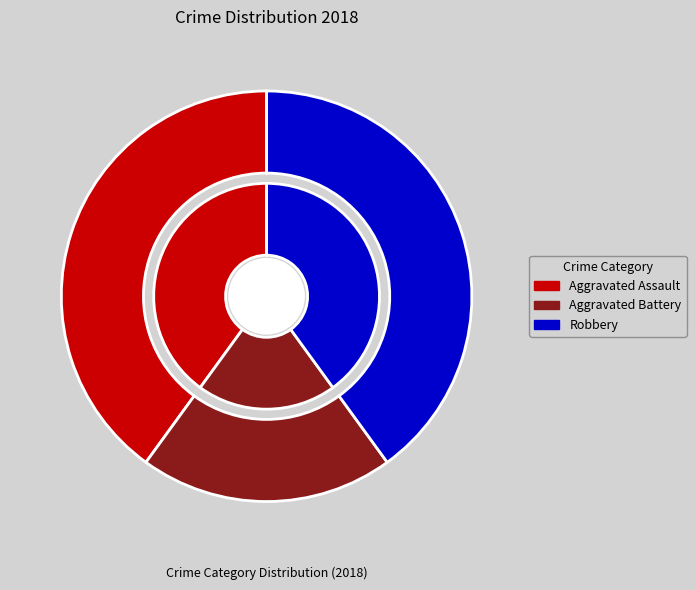

Rank the categories by value from lowest to highest.

Aggravated Battery, Aggravated Assault, Robbery